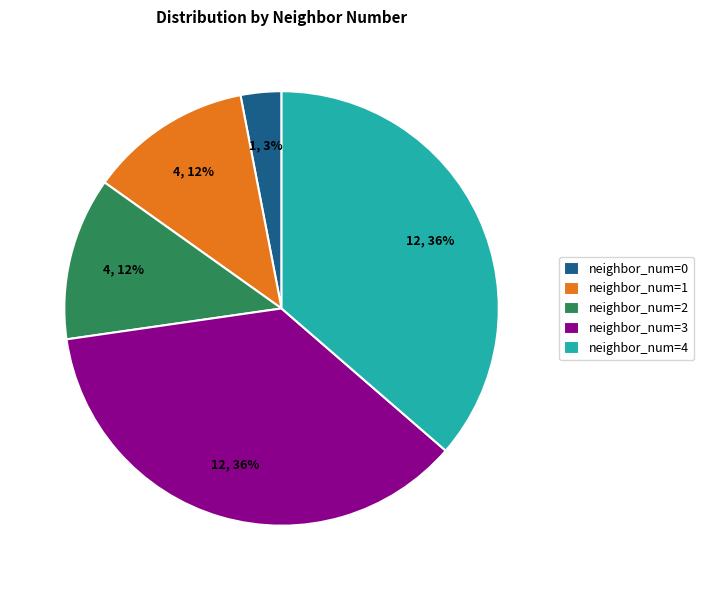

Do neighbor_num=3 and neighbor_num=4 together represent more than half of the pie?

Yes